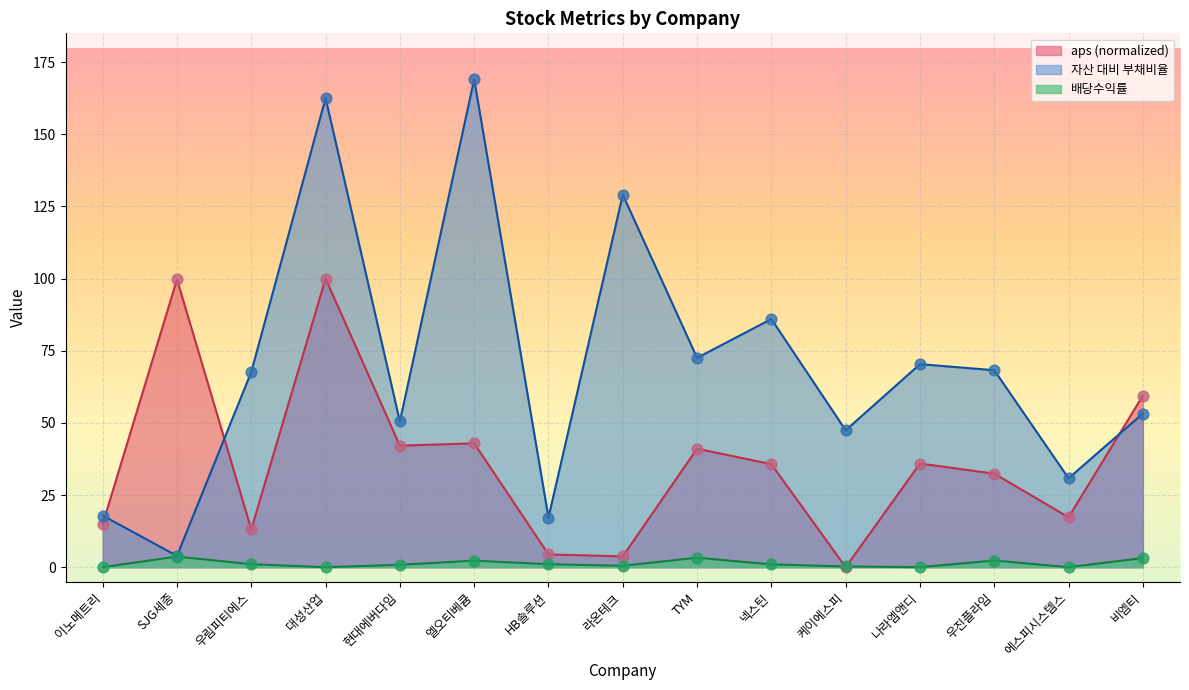

Which series contains the lowest Y value?

aps